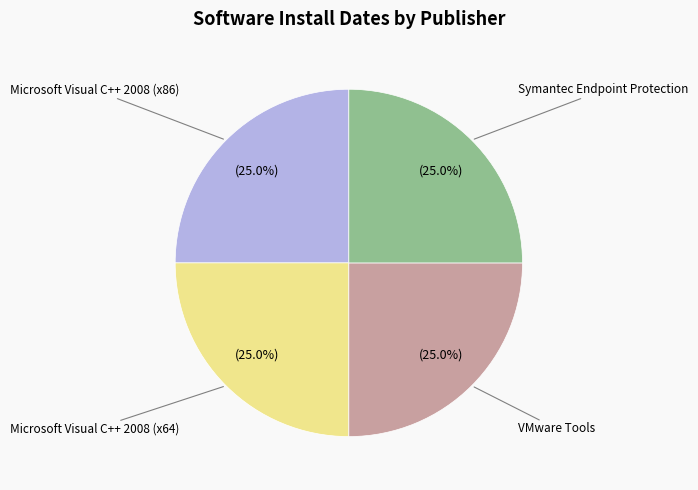

Is there any slice that represents more than half of the pie?

No